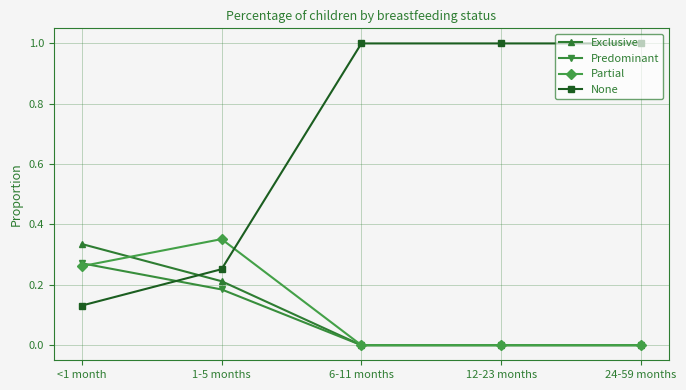

True or false: None and Exclusive intersect in this chart.

True